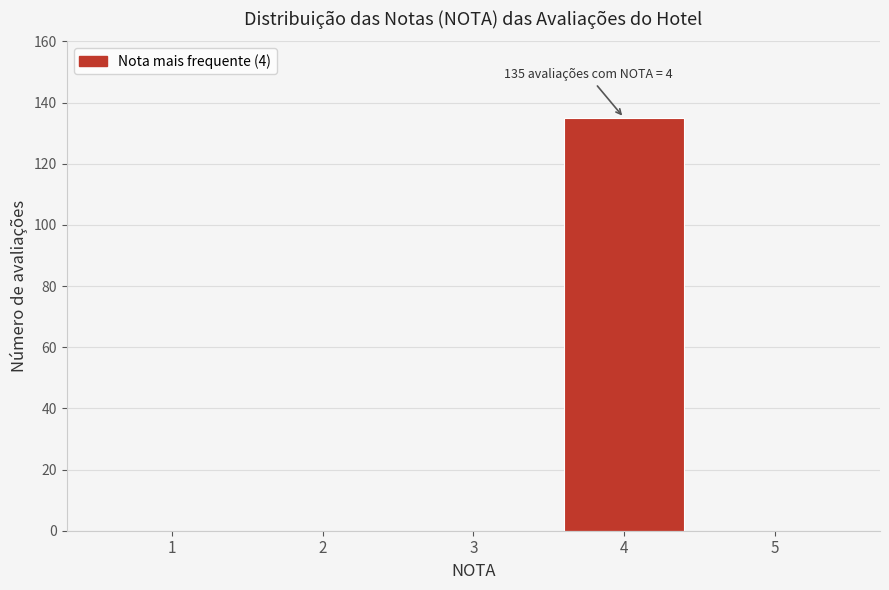

Reading left to right, what are all the values shown in this chart?

1=0	2=0	3=0	4=135	5=0